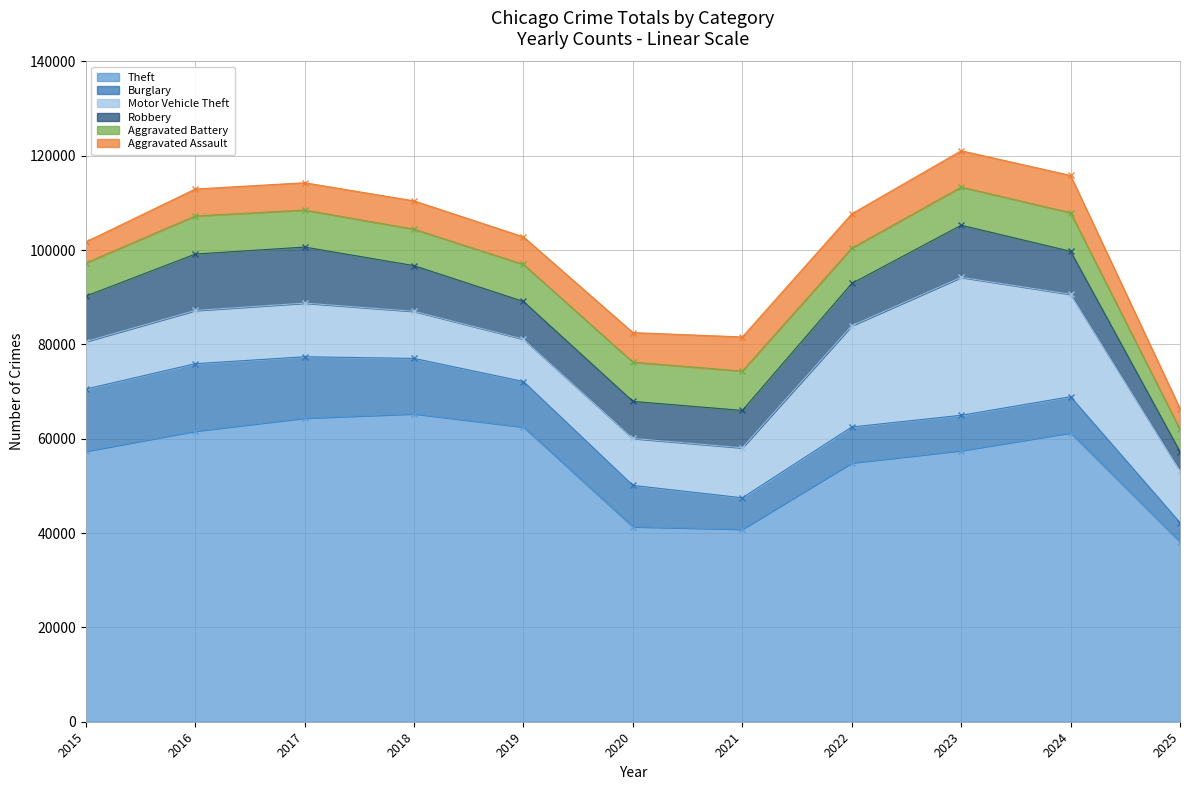

At which label is Robbery closest to 8010?

2019